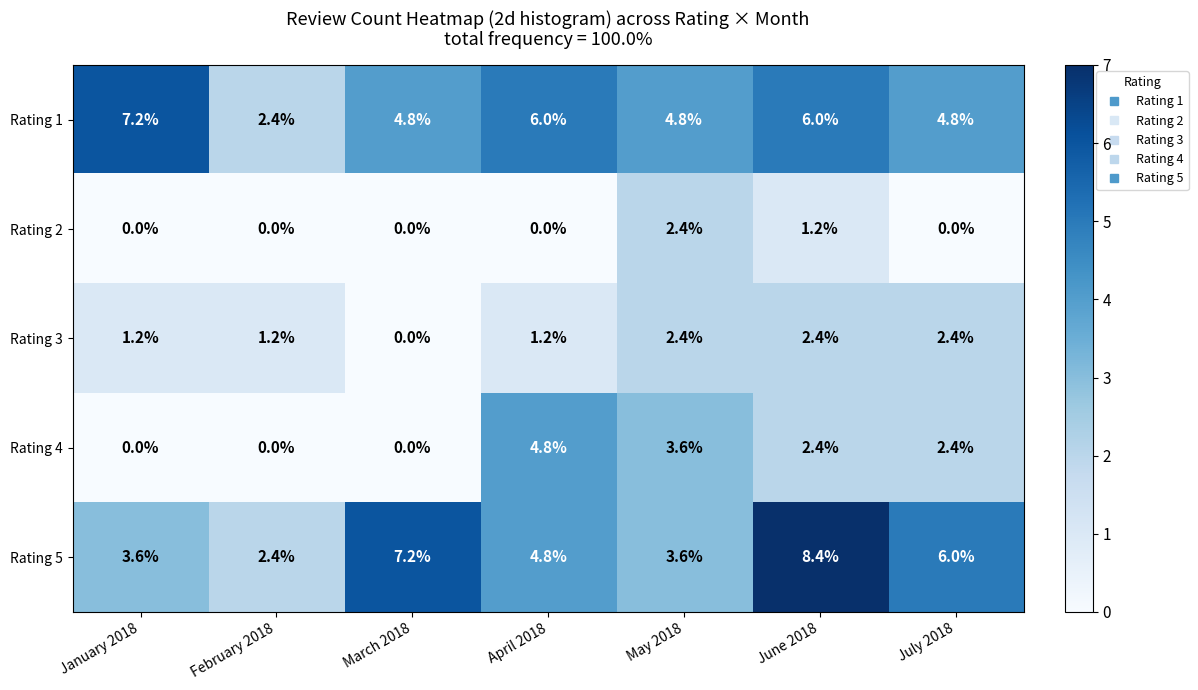

Which series has the widest spread of values?

Rating 5